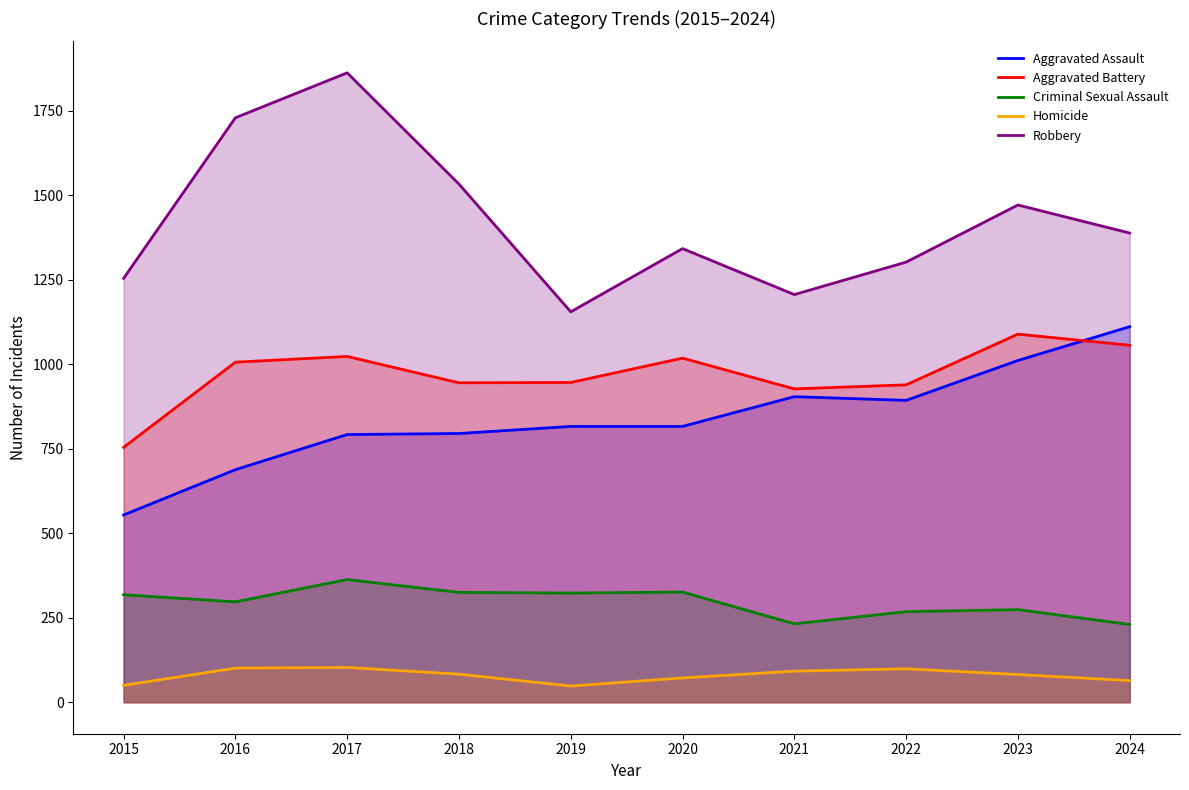

What is the sum of the Aggravated Assault values at 2023 and 2019?

1827